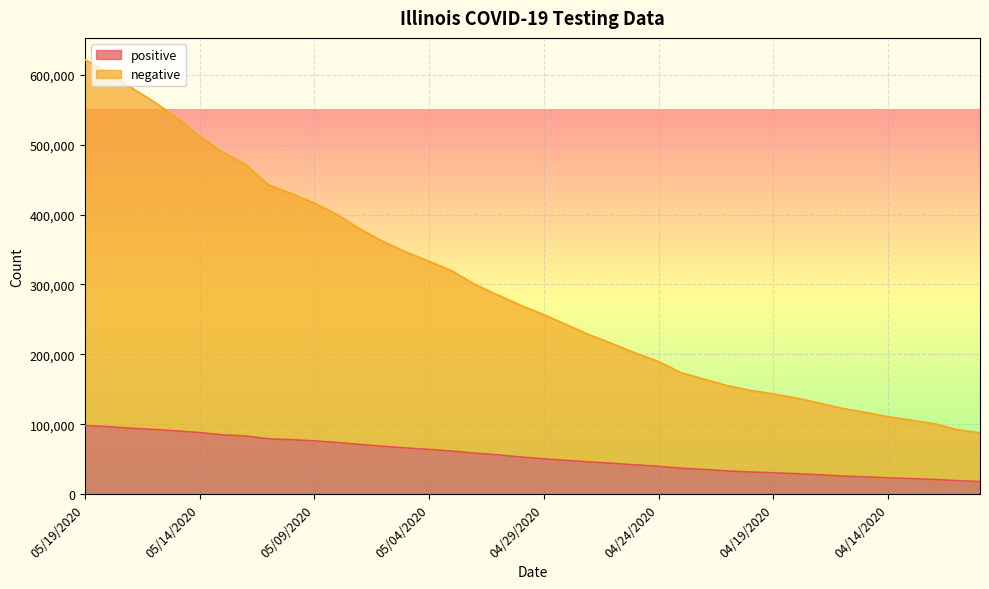

Which category has the lowest value in the positive series?

20200410